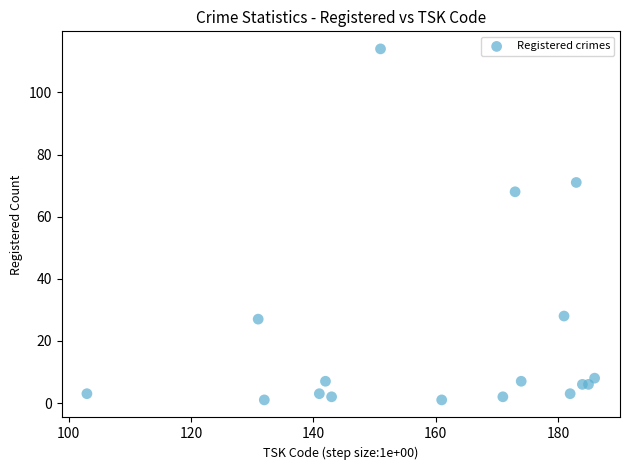

What is the range of Y values (max minus min)?

113